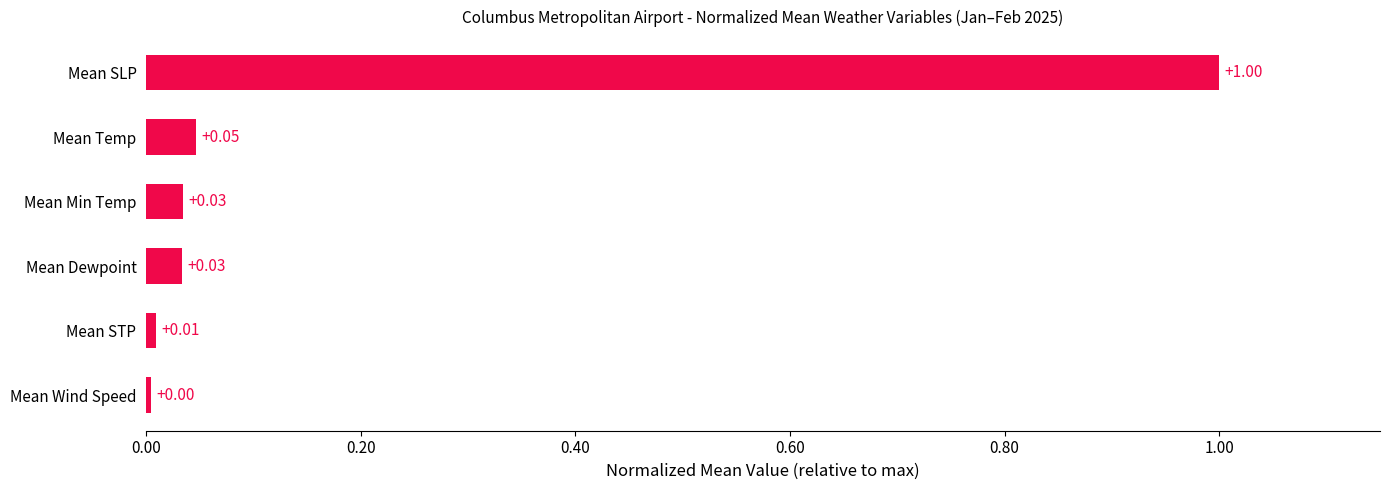

What is the sum of all values?

1.1